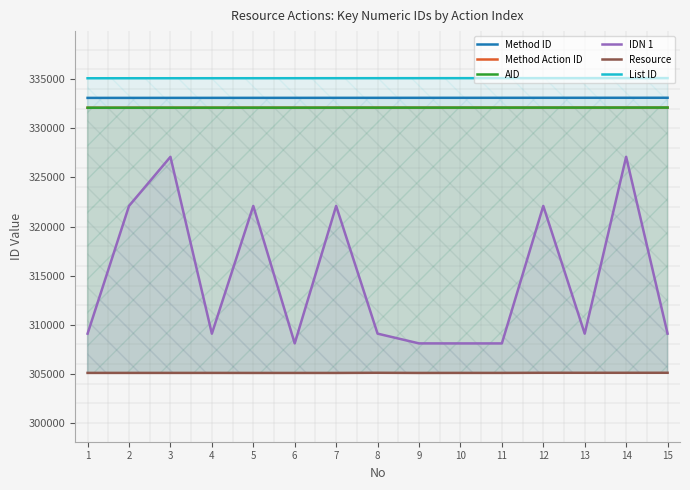

What is the difference between the second highest and second lowest values in the Resource series?

16